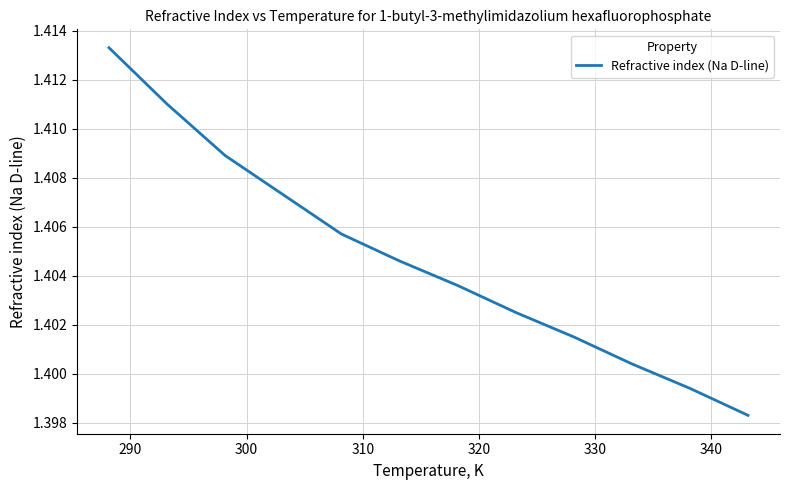

How many lines are shown in the chart?

1